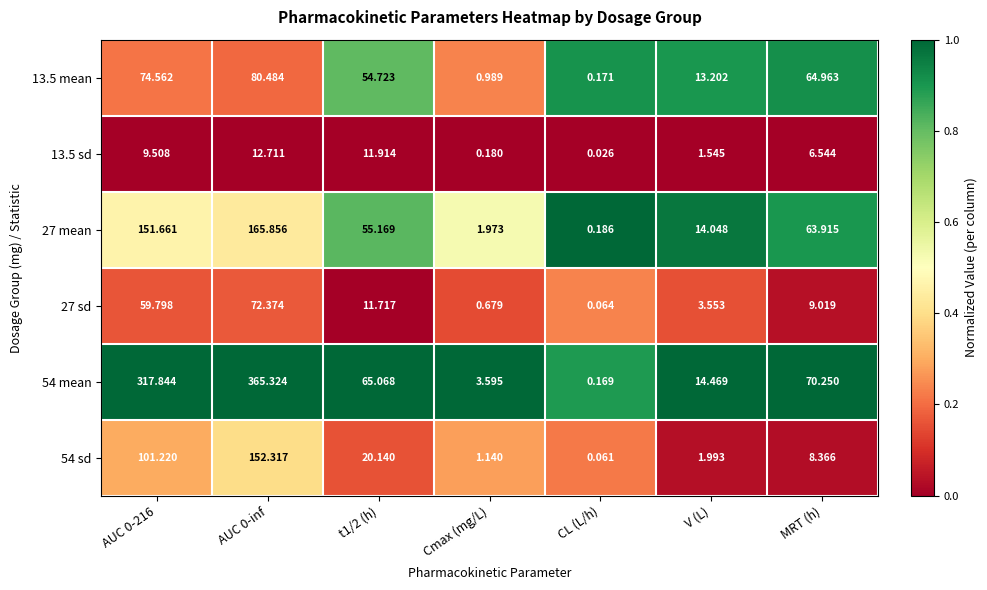

Which series has the widest spread of values?

54 mean